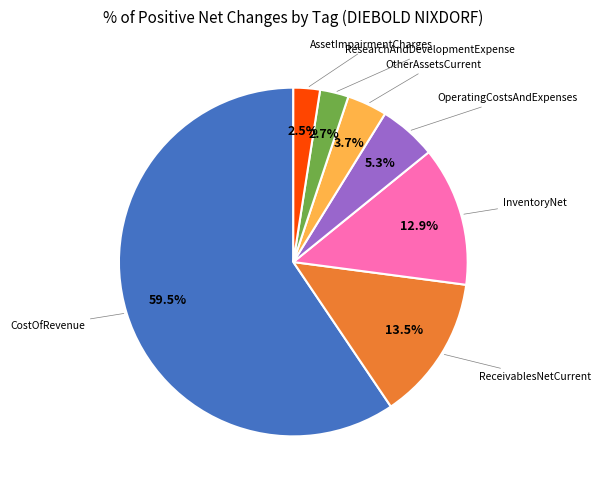

Is there any slice that represents more than half of the pie?

Yes